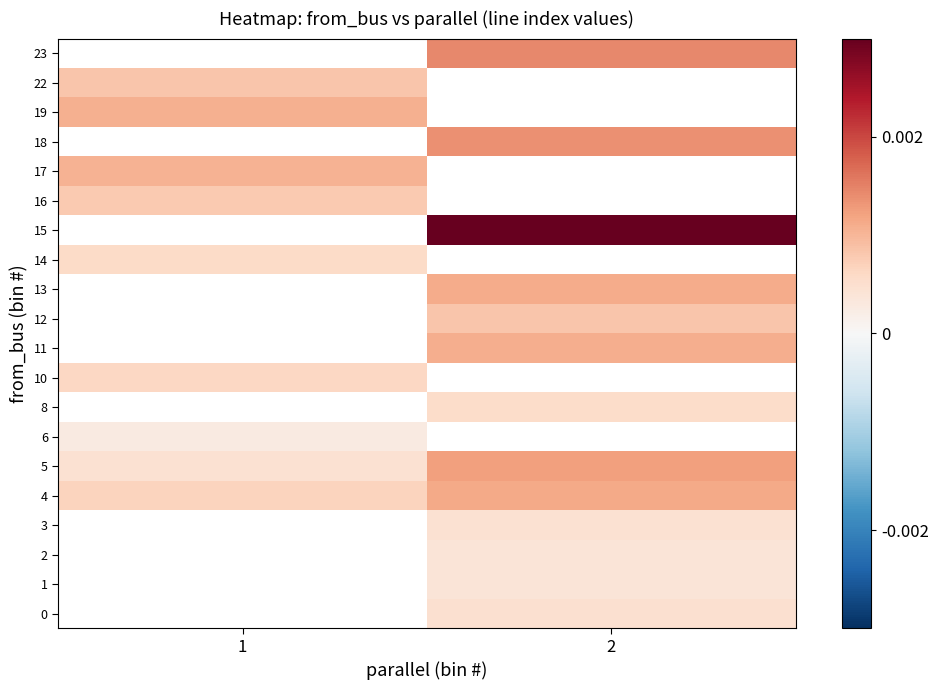

How many series are shown in this chart?

20